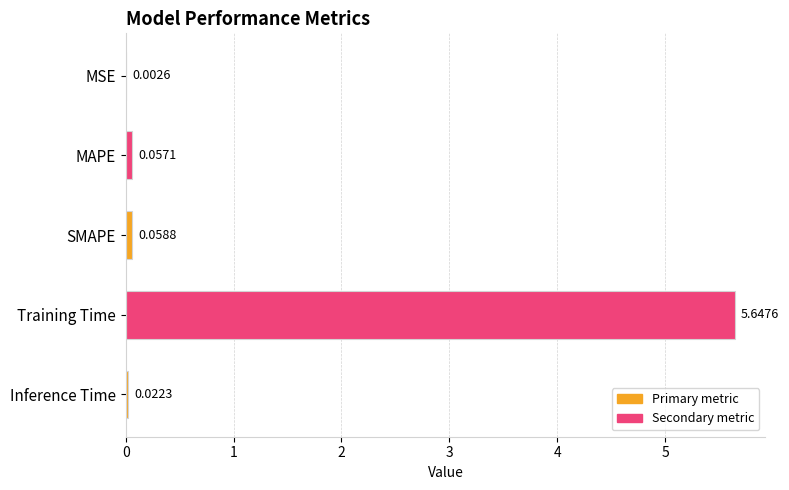

At which label is the value closest to 2?

SMAPE